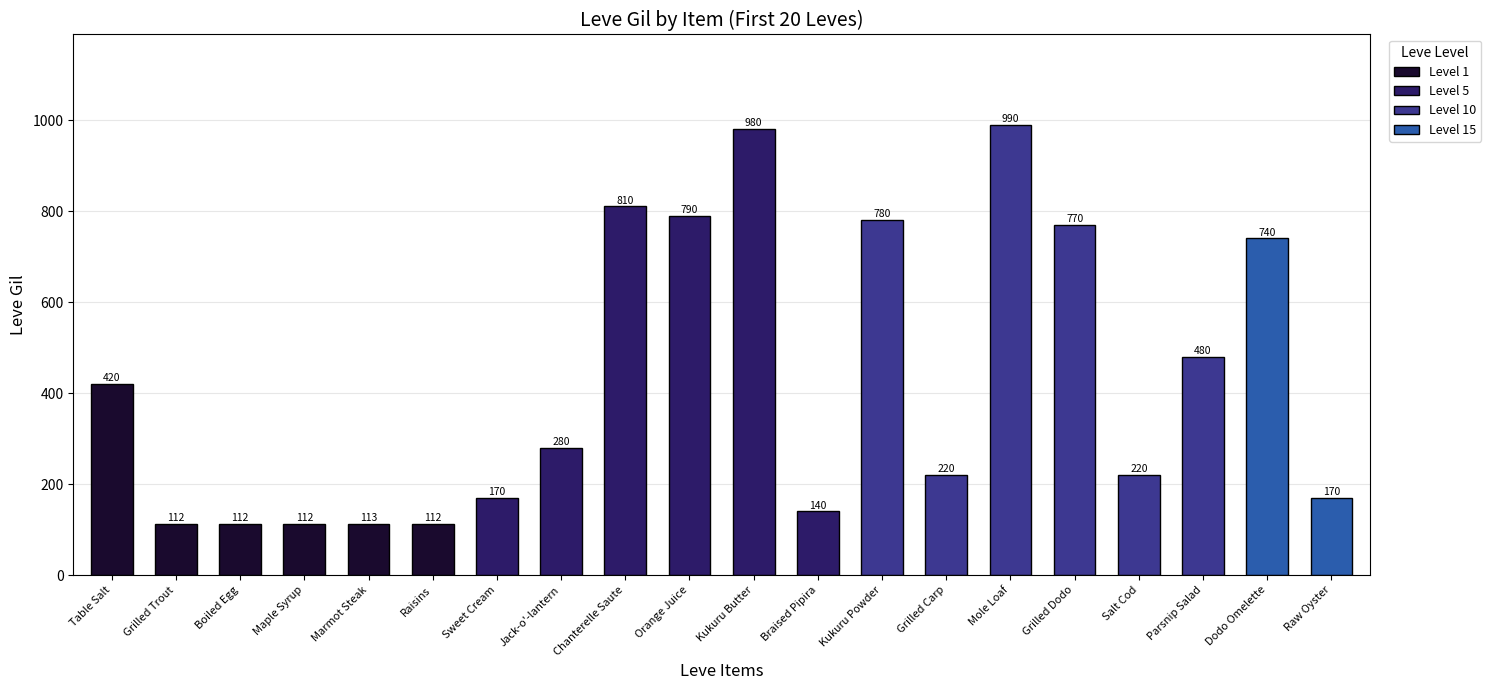

What is the maximum value shown in the chart?

990